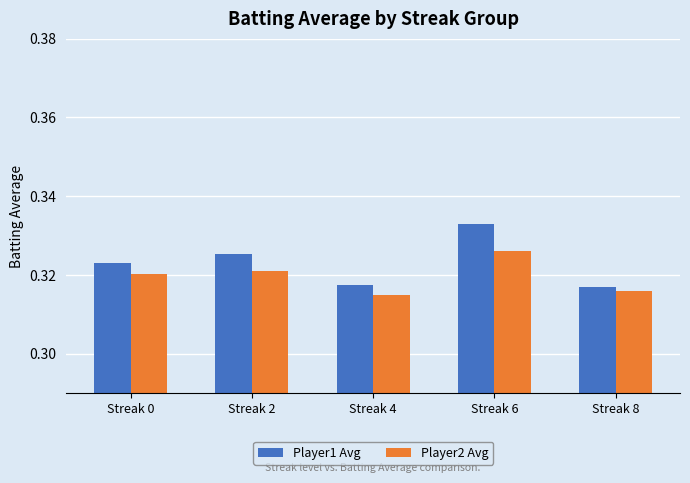

What is the total value across all series at Streak 4?

0.6